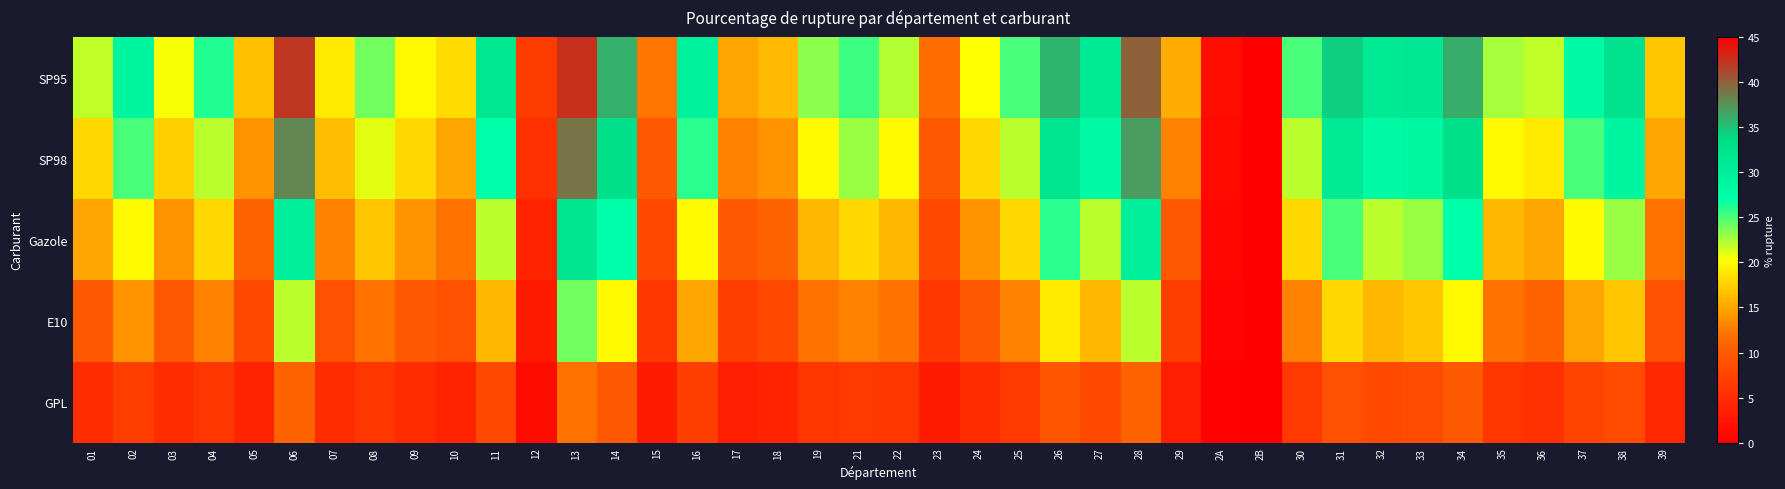

At which category is the sum across all series the highest?

13